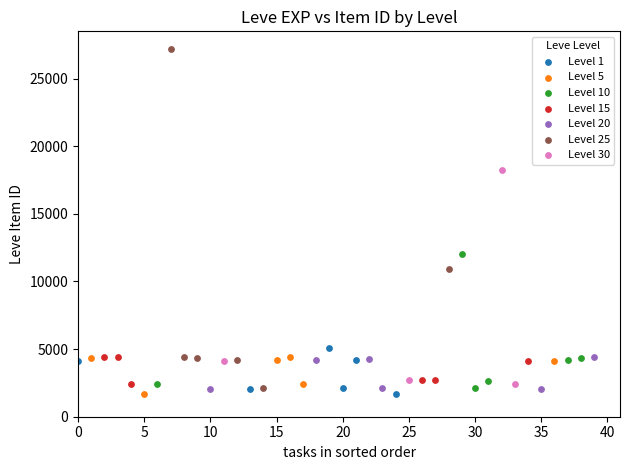

Which series has the largest Y range (max minus min)?

Level 25